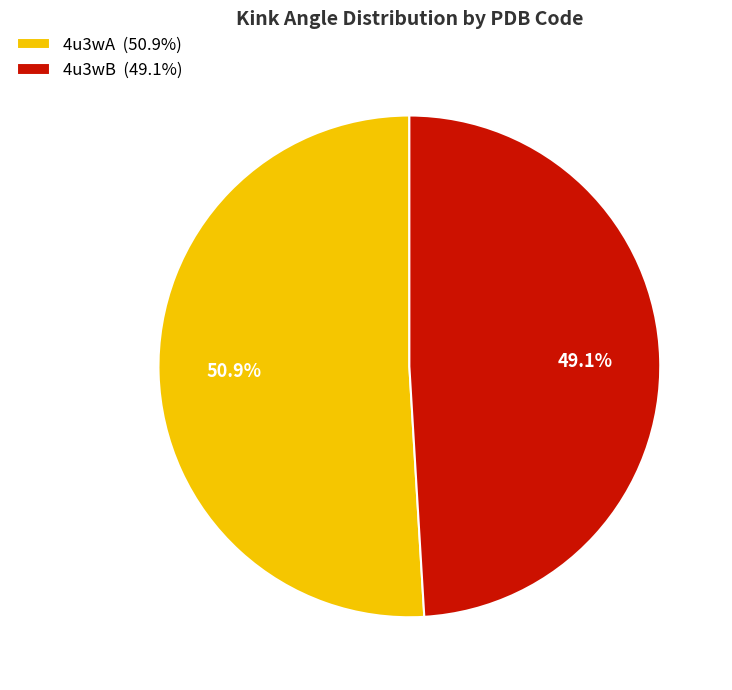

To the nearest percent, what is the combined percentage of 4u3wB and 4u3wA?

100%